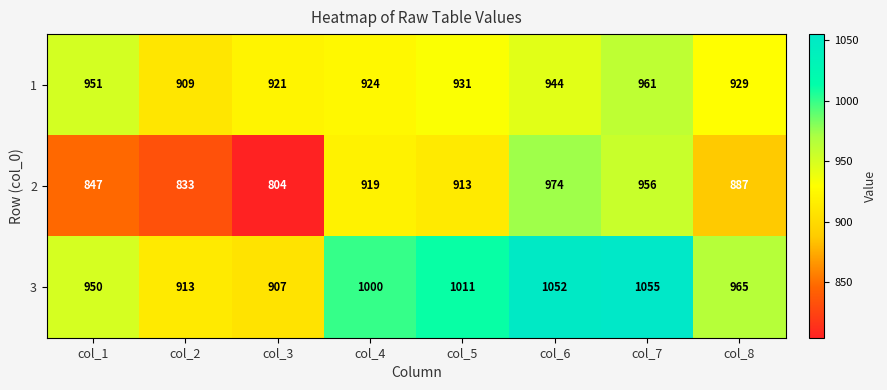

What is the average value of the 3 series?

982